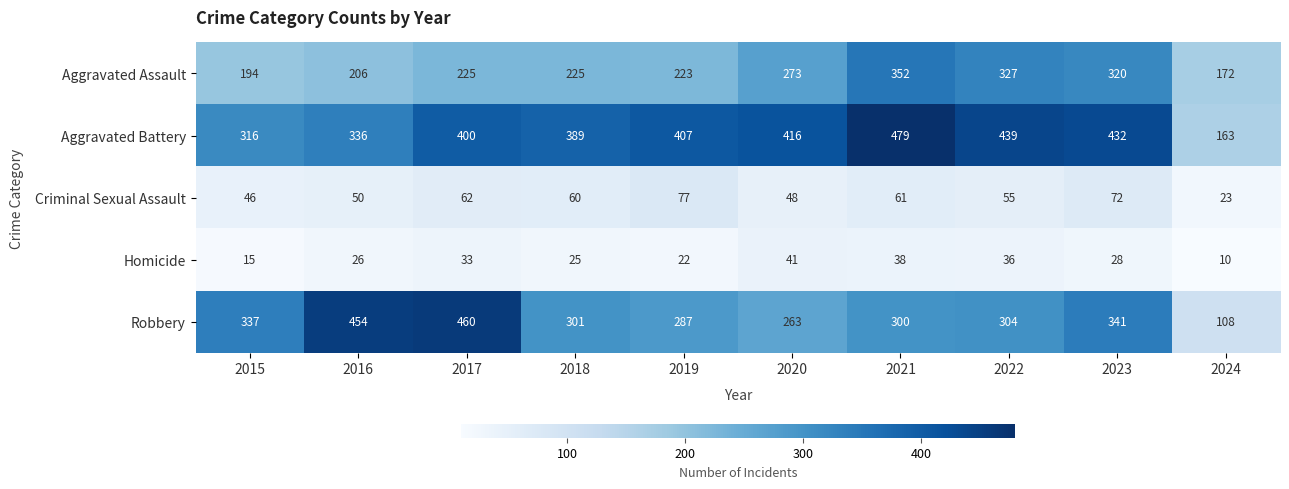

At 2016, list the series in order from smallest to largest.

Homicide, Criminal Sexual Assault, Aggravated Assault, Aggravated Battery, Robbery